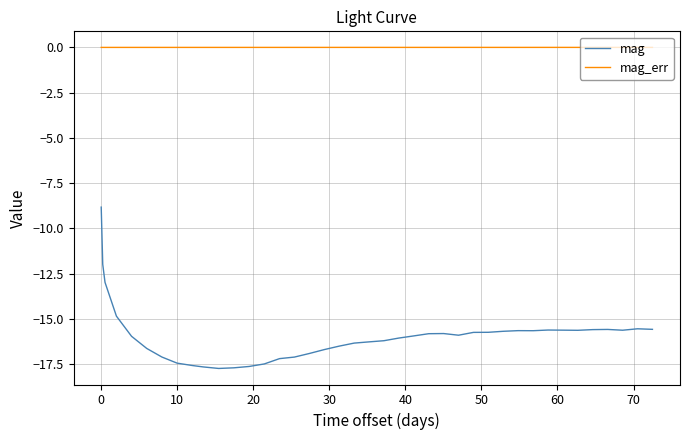

True or false: mag_err and mag intersect in this chart.

False